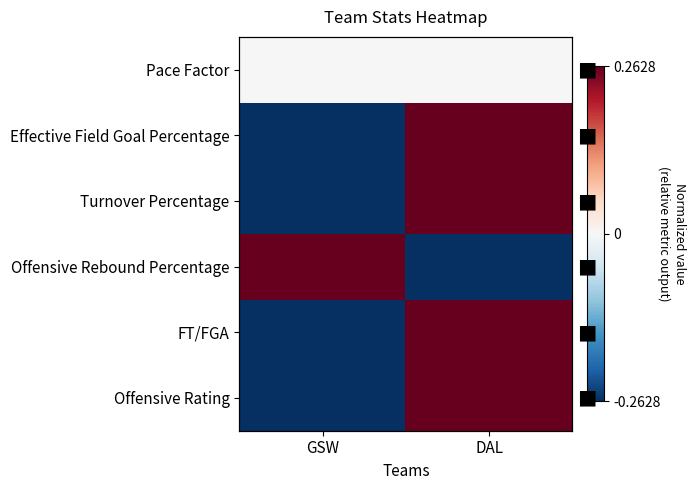

At GSW, list the series in order from smallest to largest.

Effective Field Goal Percentage, Turnover Percentage, FT/FGA, Offensive Rating, Pace Factor, Offensive Rebound Percentage